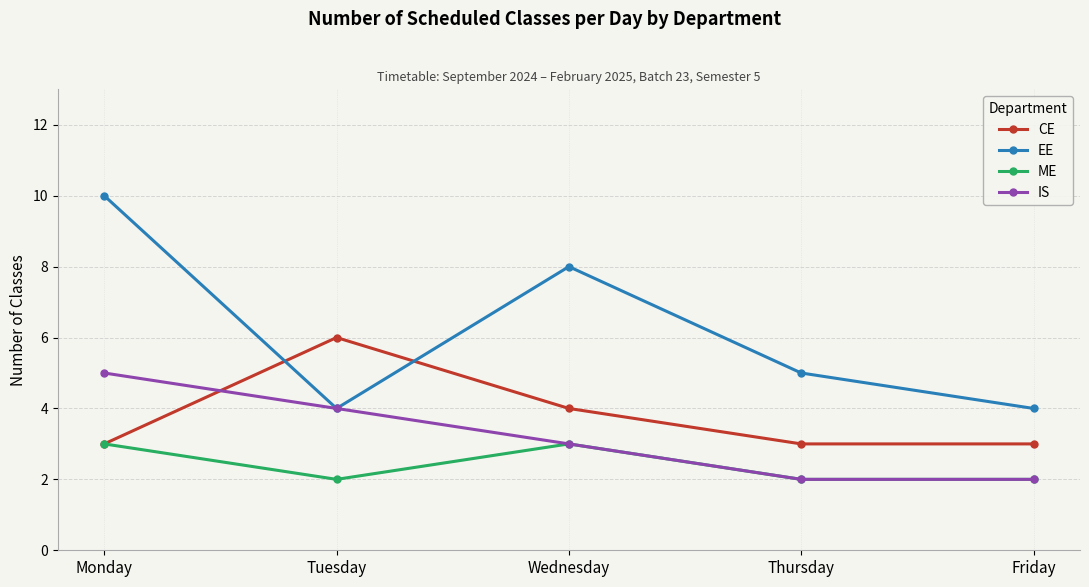

True or false: IS has a value of 2 at Friday.

True